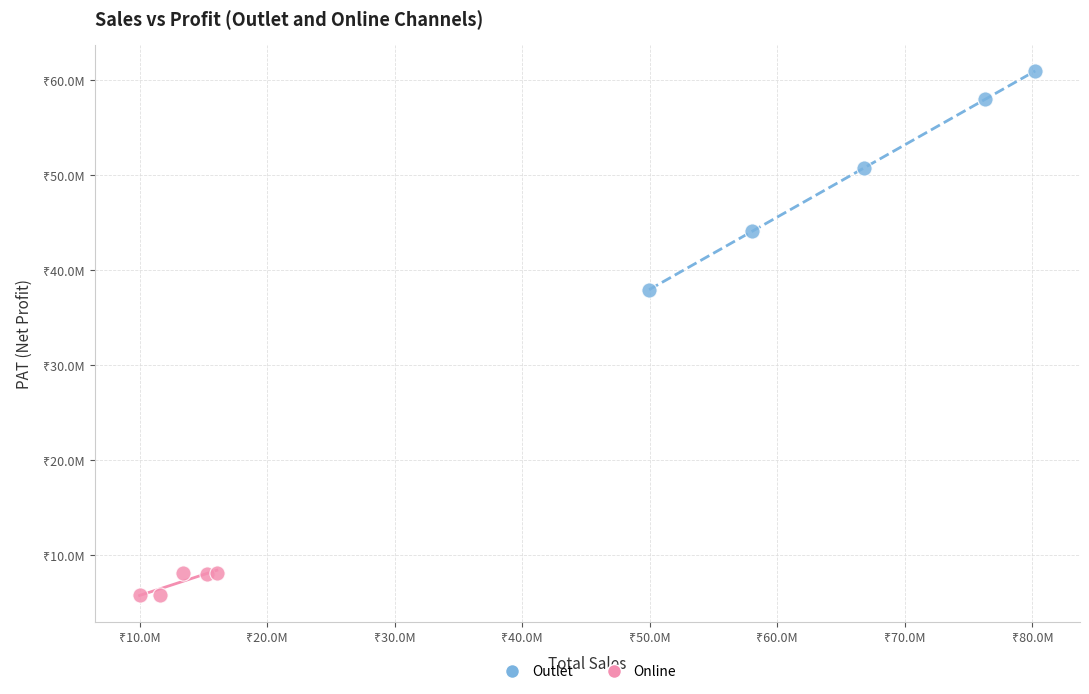

What are all the series names shown in the legend?

Outlet, Online